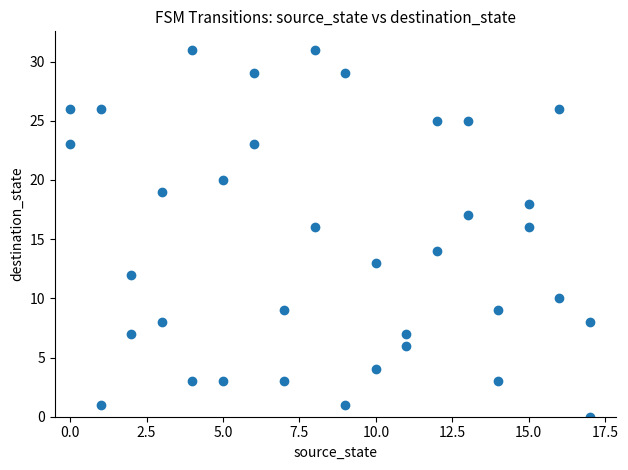

What is the range of Y values (max minus min)?

31